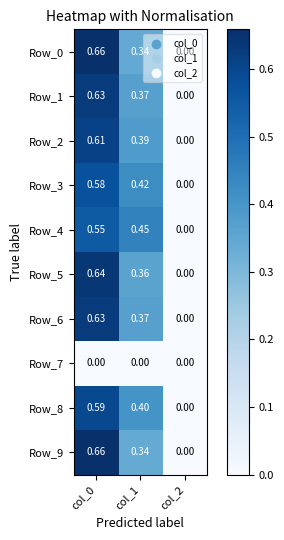

How many values in Row_9 are above zero?

2